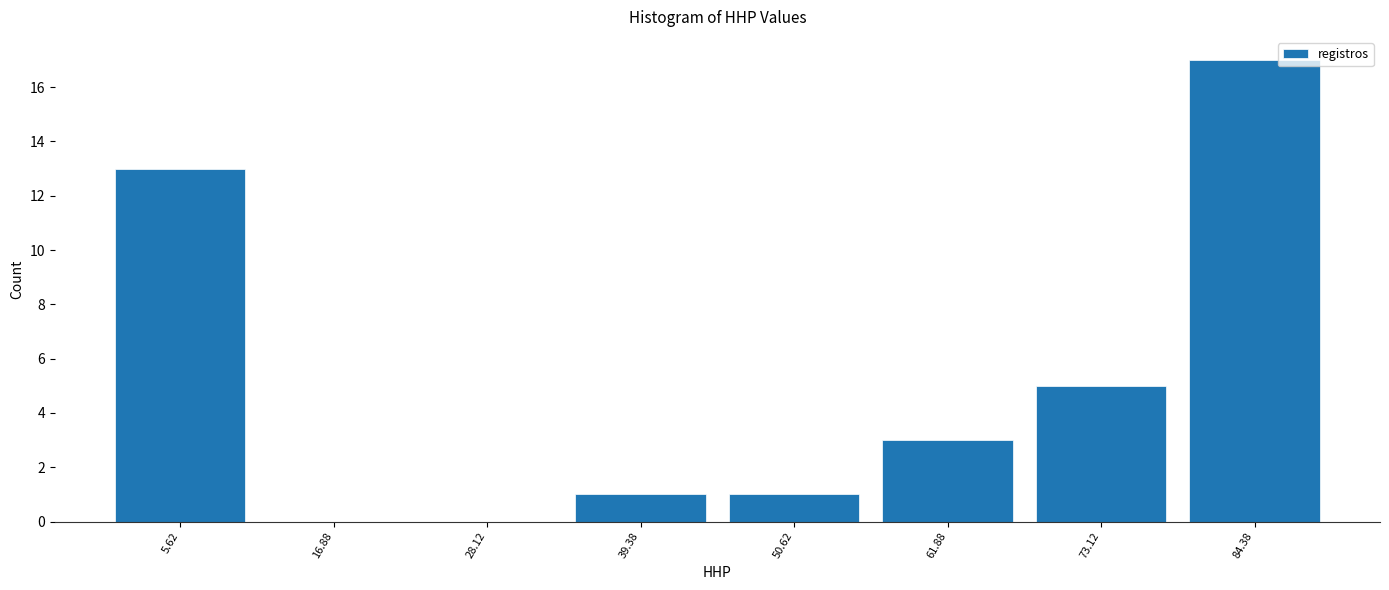

How tall is the bar that spans 46 to 56 on the x-axis? Neither the bar edges nor the heights are printed on the chart, so give them approximately, as read against the axes.

1